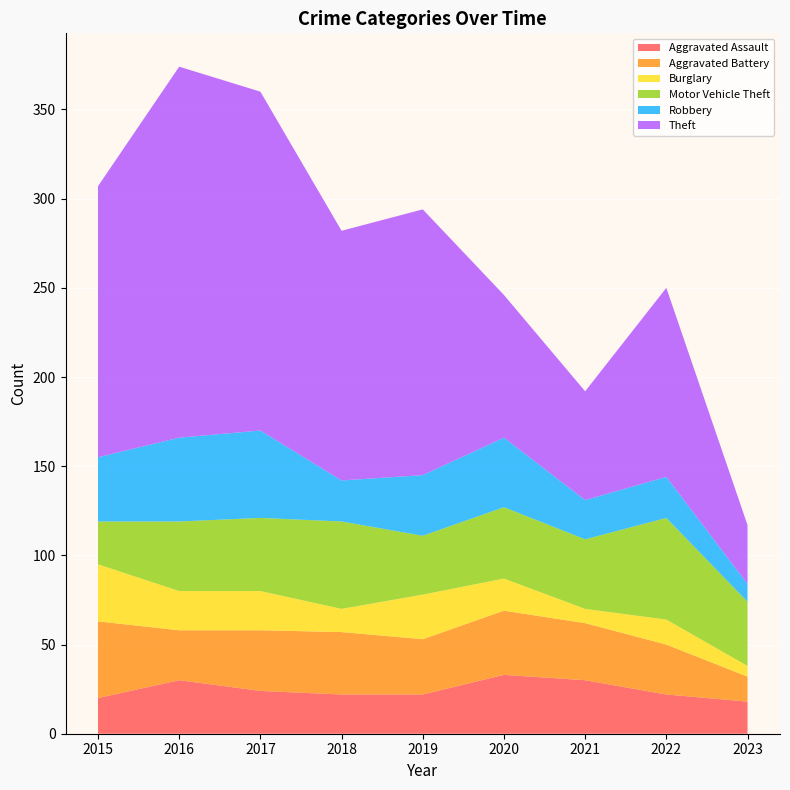

Reading left to right, list all the values displayed in this chart.

Aggravated Assault: 2015=20	2016=30	2017=24	2018=22	2019=22	2020=33	2021=30	2022=22	2023=18
Aggravated Battery: 2015=43	2016=28	2017=34	2018=35	2019=31	2020=36	2021=32	2022=28	2023=14
Burglary: 2015=32	2016=22	2017=22	2018=13	2019=25	2020=18	2021=8	2022=14	2023=6
Motor Vehicle Theft: 2015=24	2016=39	2017=41	2018=49	2019=33	2020=40	2021=39	2022=57	2023=36
Robbery: 2015=36	2016=47	2017=49	2018=23	2019=34	2020=39	2021=22	2022=23	2023=10
Theft: 2015=152	2016=208	2017=190	2018=140	2019=149	2020=80	2021=61	2022=106	2023=33